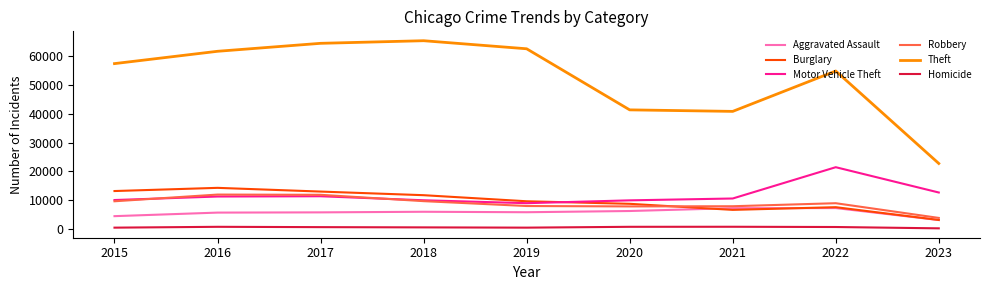

What is the minimum value for Homicide?

256